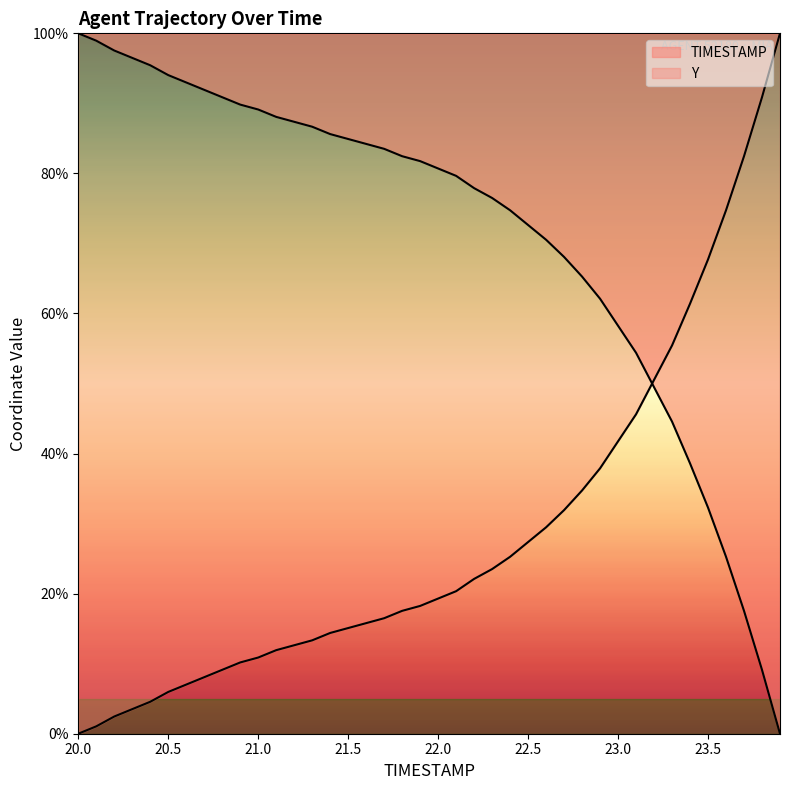

Reading left to right, extract all data points from this chart.

100.0	98.9	97.5	96.5	95.4	94.0	93.0	91.9	90.9	89.8	89.1	88.1	87.4	86.7	85.6	84.9	84.2	83.5	82.5	81.8	80.7	79.6	77.9	76.5	74.7	72.6	70.5	68.1	65.3	62.1	58.2	54.4	49.5	44.6	38.6	32.3	25.3	17.5	9.1	0.0